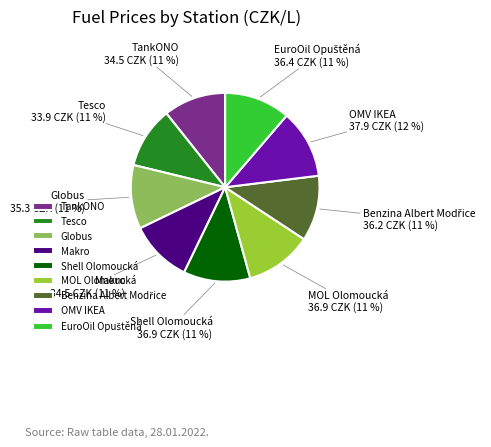

To the nearest percent, what is the difference between the largest and smallest slice percentages?

1%